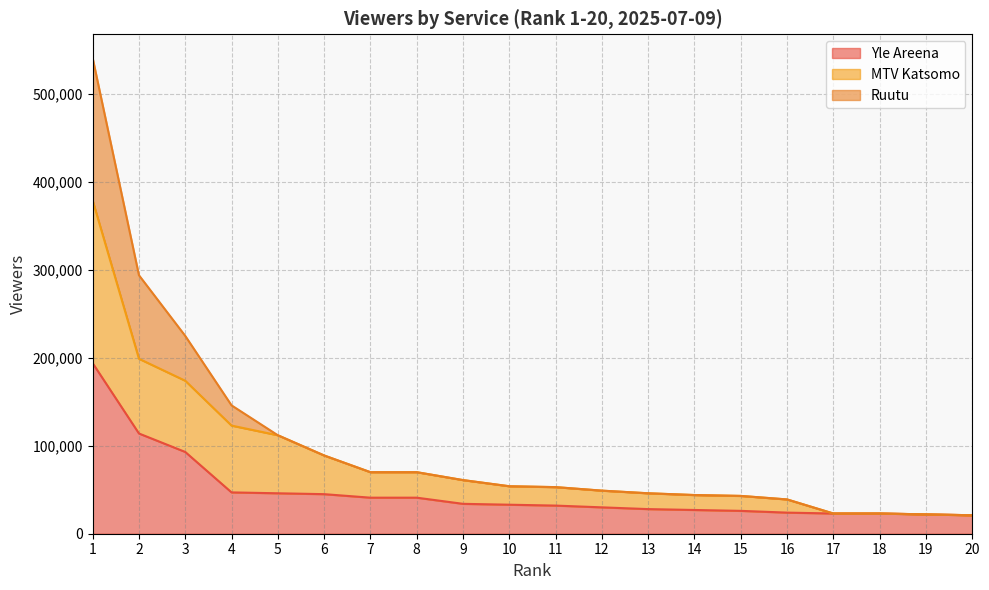

What is the average value of the MTV Katsomo series?

84700